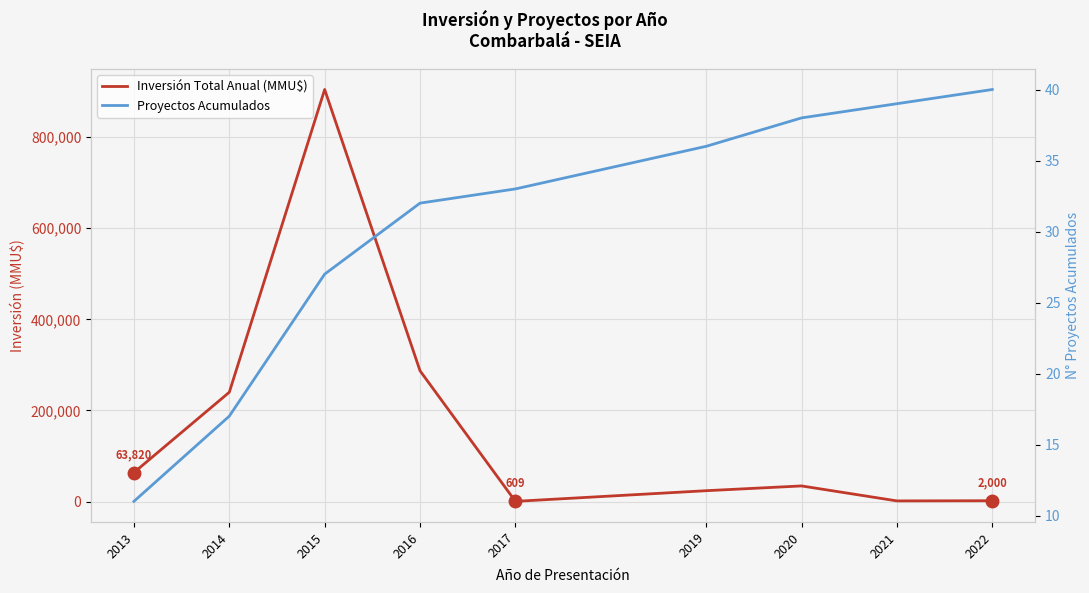

How many data points does each series have?

9